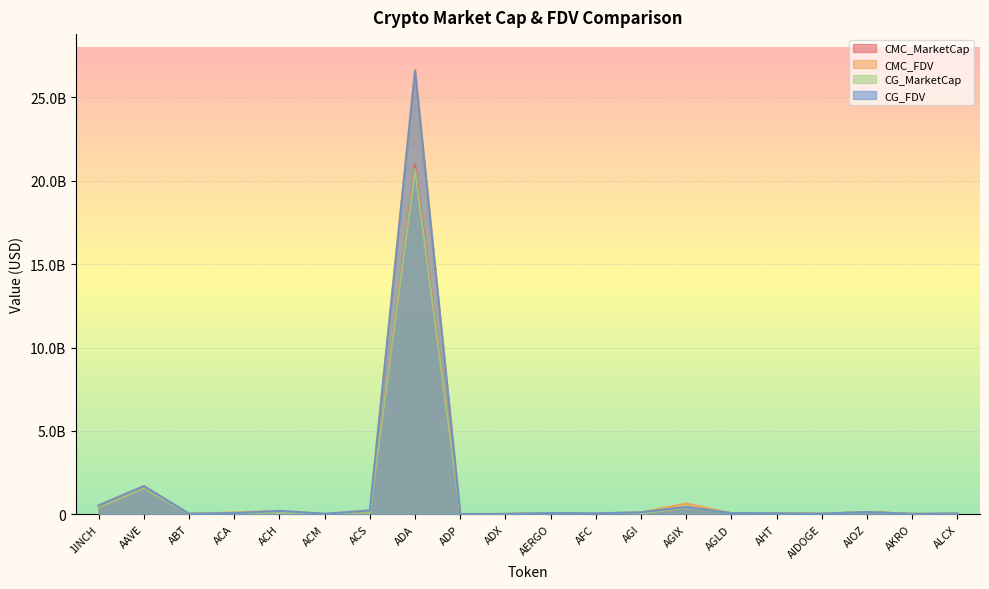

True or false: CG_MarketCap has a value of 578985075.7 at AGIX.

False